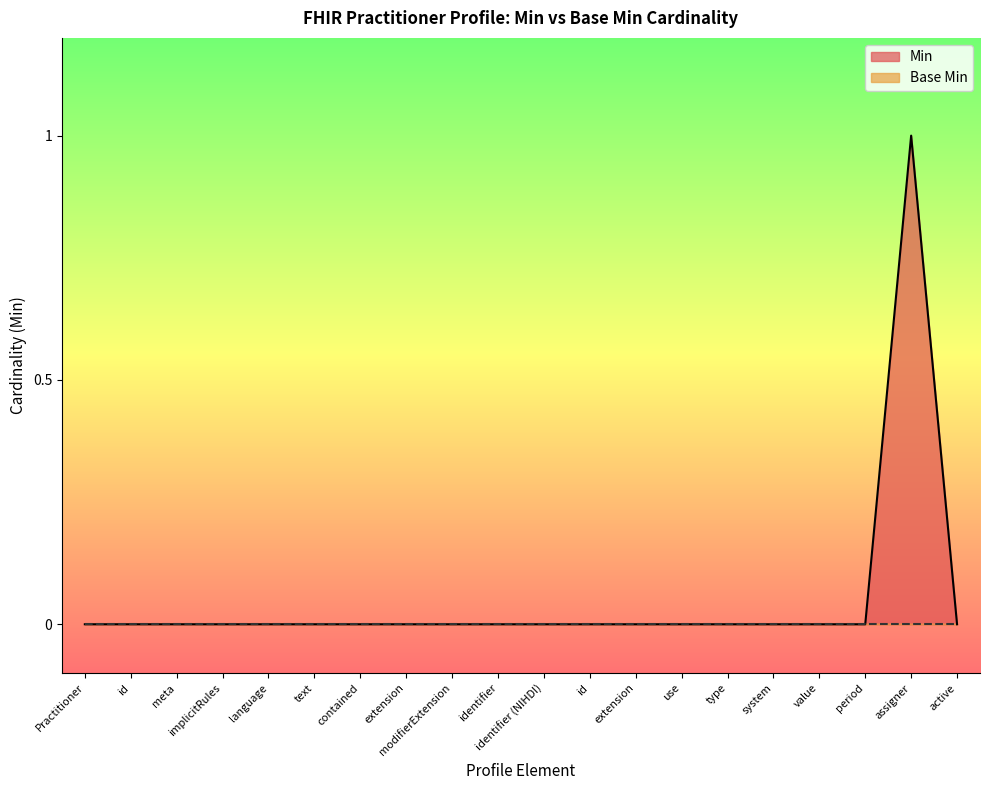

Is it true that the value at use is 0?

False